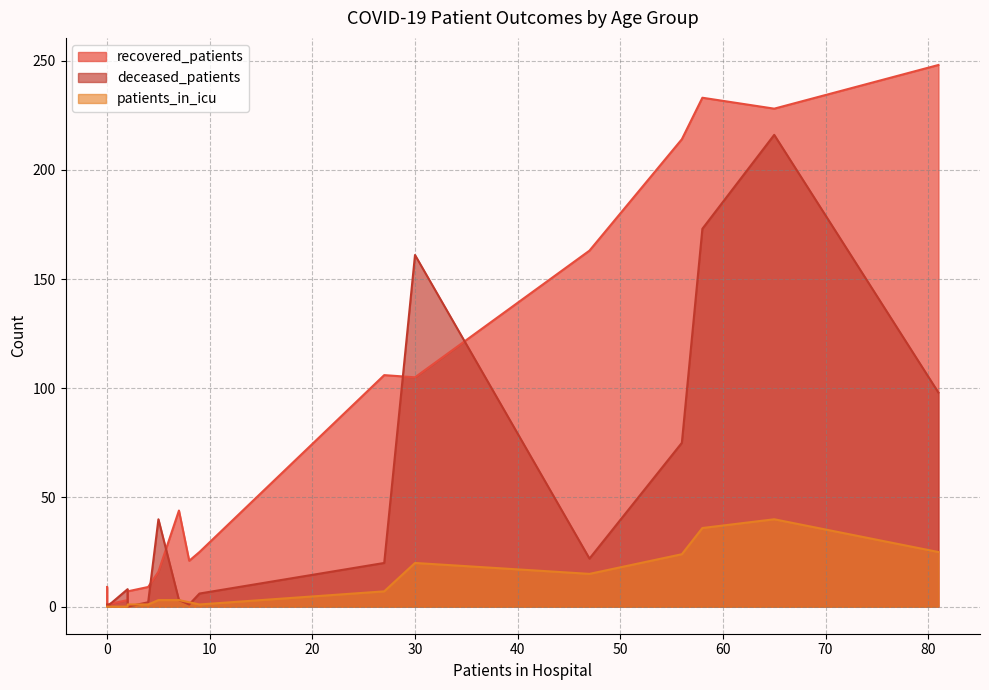

What is the sum of the patients_in_icu values at 50 - 54 and 60 - 64?

40